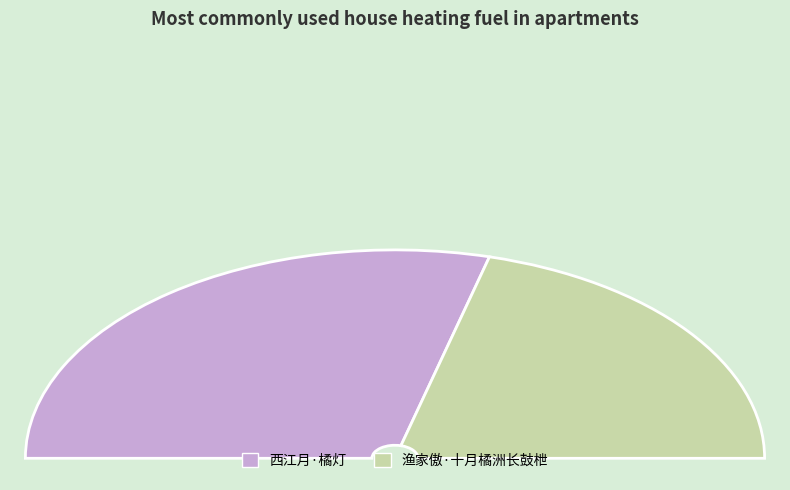

Does 西江月·橘灯 represent more than half of the total?

Yes